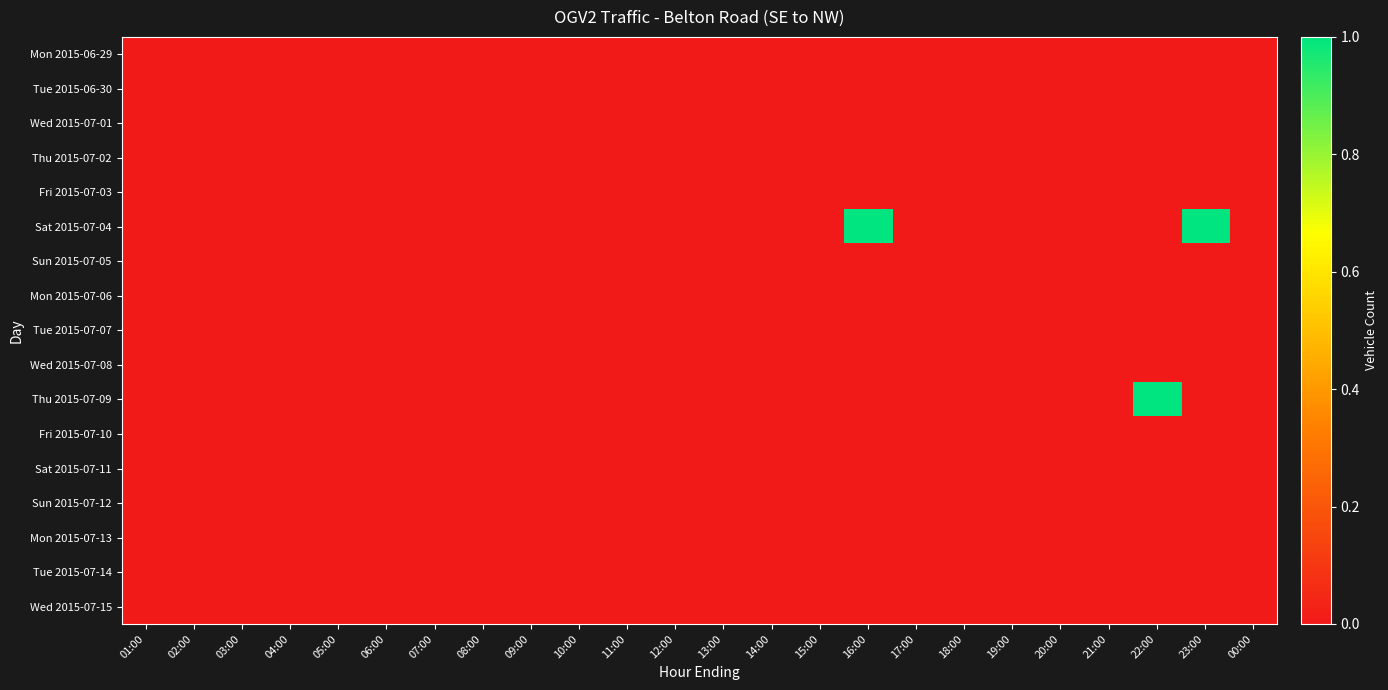

What is the total value across all series at 22:00?

1